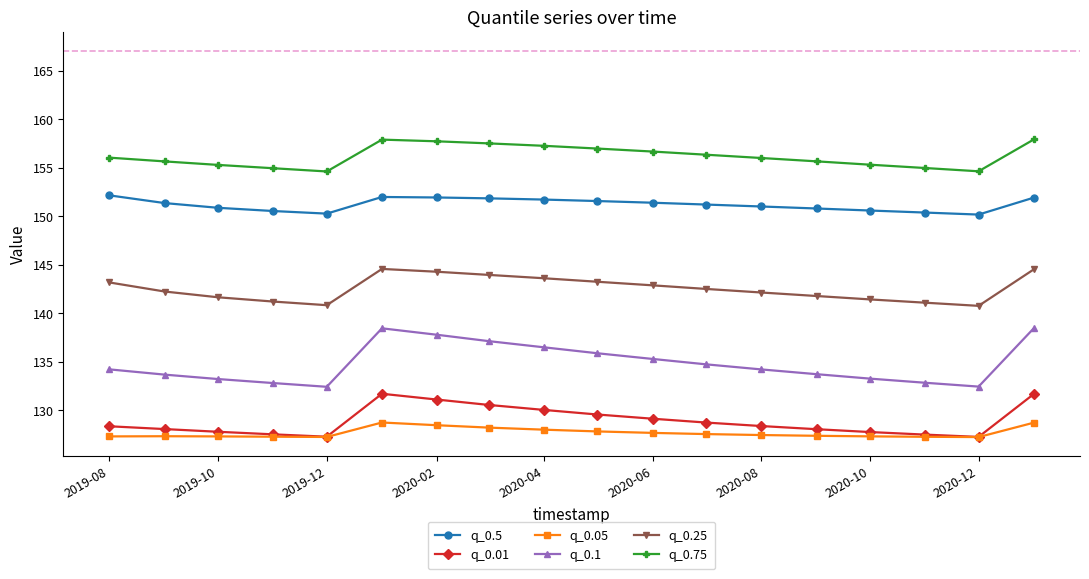

Which series has the largest total across all categories?

q_0.75